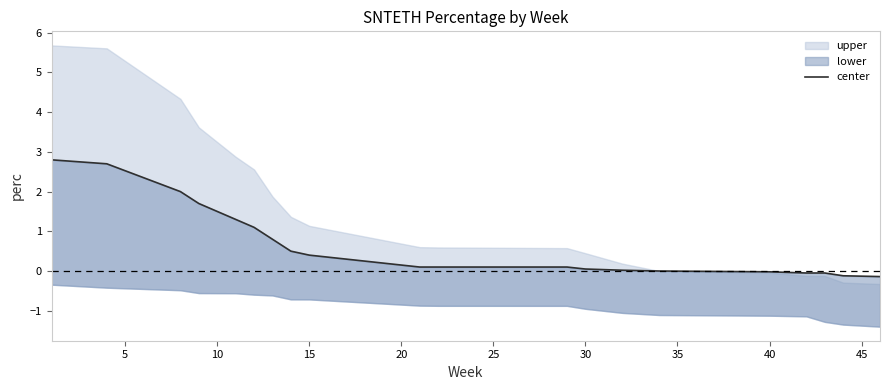

What is the average value?

0.7